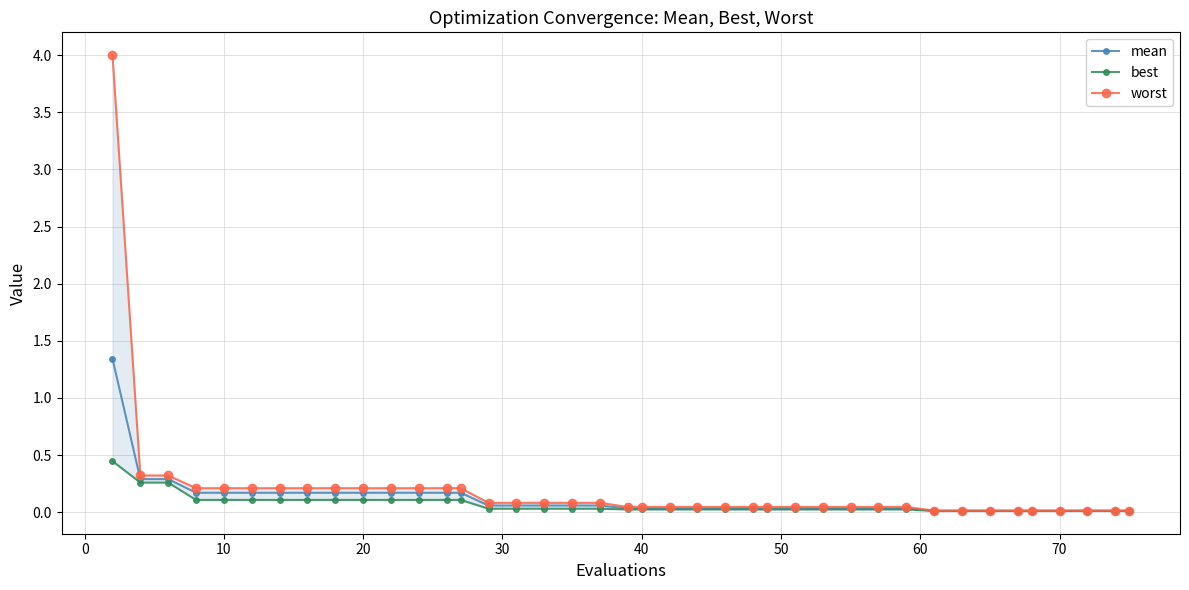

True or false: best has a value of 0.1 at 12.

True